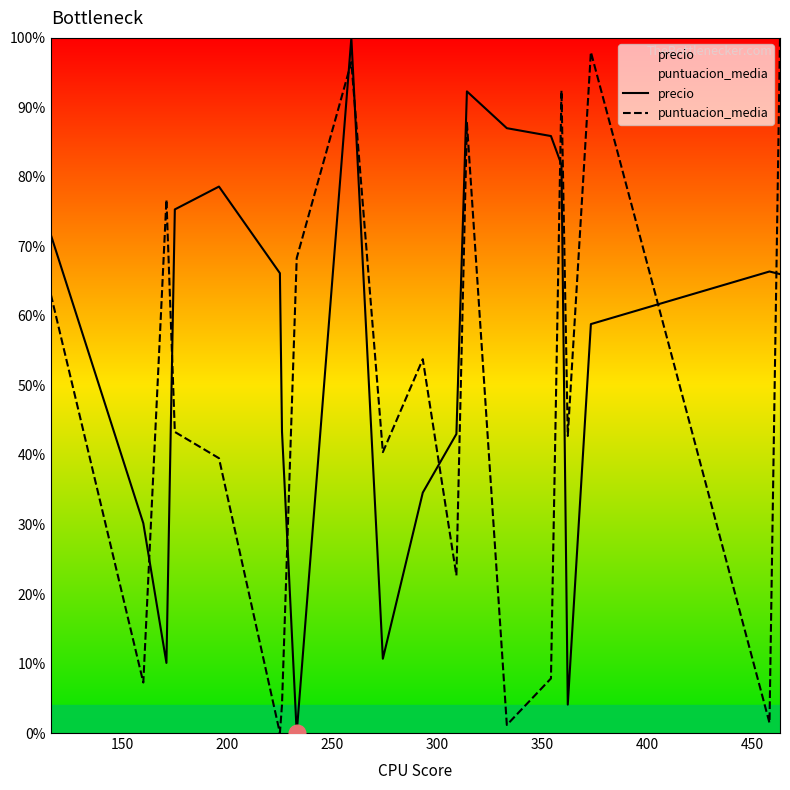

List the series in order of their peak value, lowest first.

precio, puntuacion_media